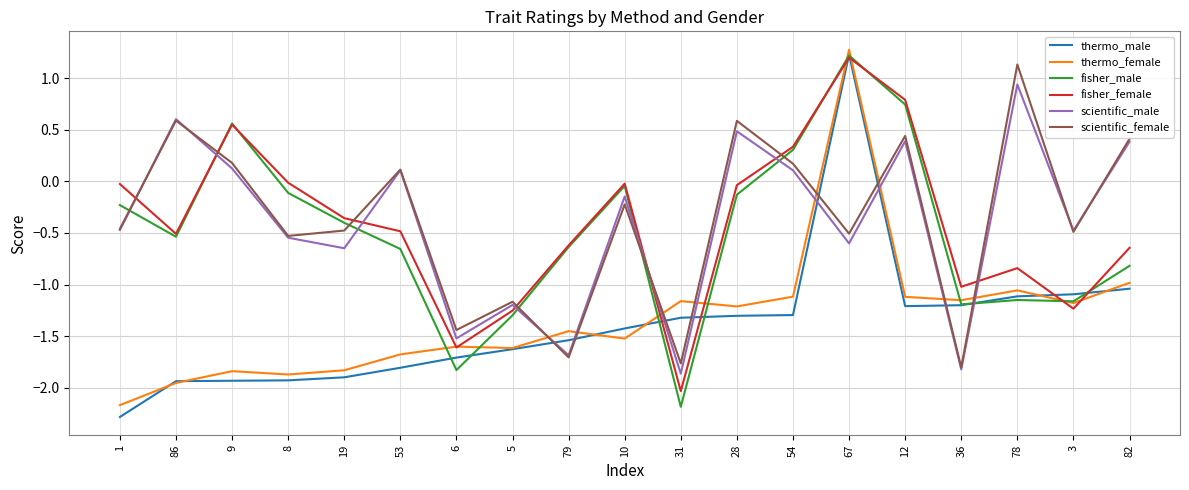

What is the spread (max minus min) of values at 8?

1.9